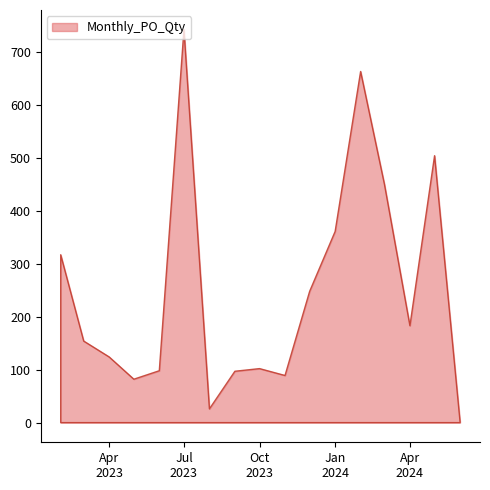

Reading right to left, list all the values displayed in this chart.

2	504	183	450	663	361	248	89	102	97	26	742	98	82	124	154	317